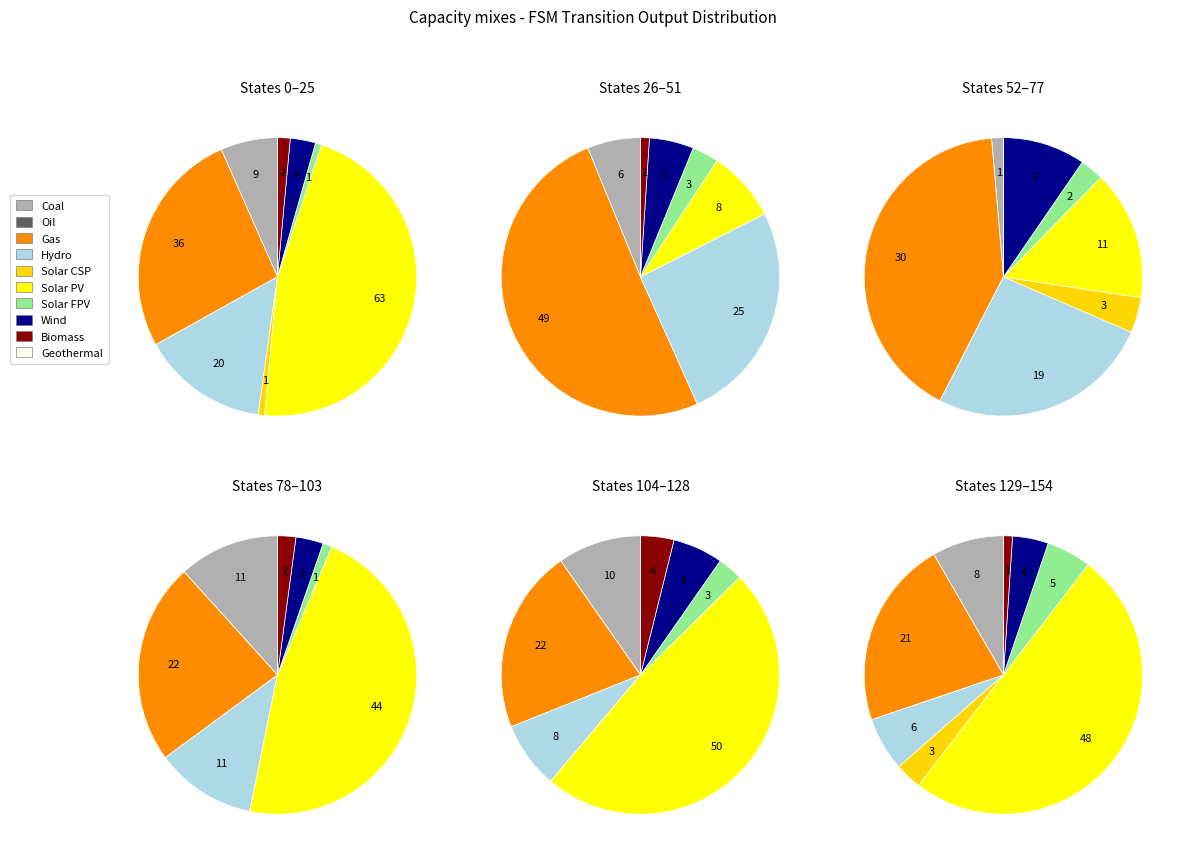

How many segments does this pie chart have?

10